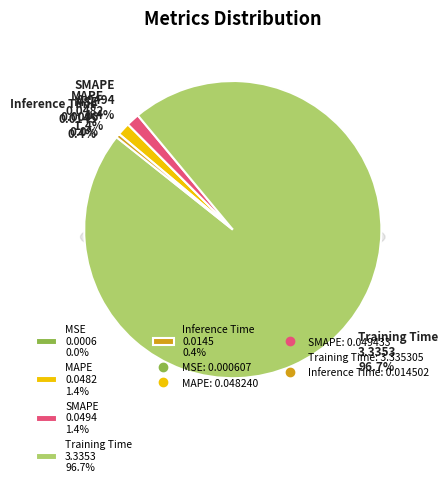

What percentage is NOT represented by SMAPE?

98.6%